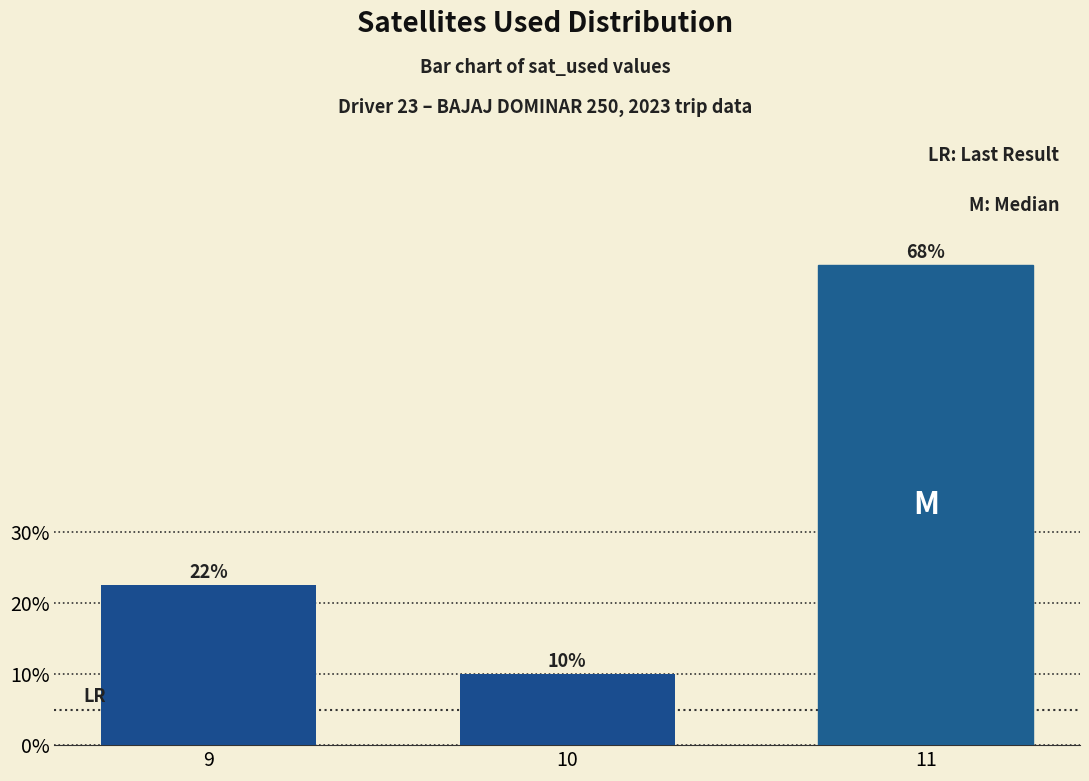

What is the change in value from 10 to 11?

+0.6